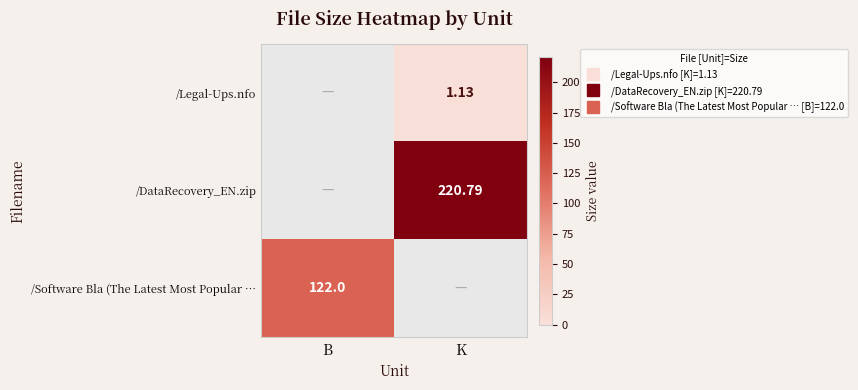

The value of /DataRecovery_EN.zip at B is 0.0. True or false?

True